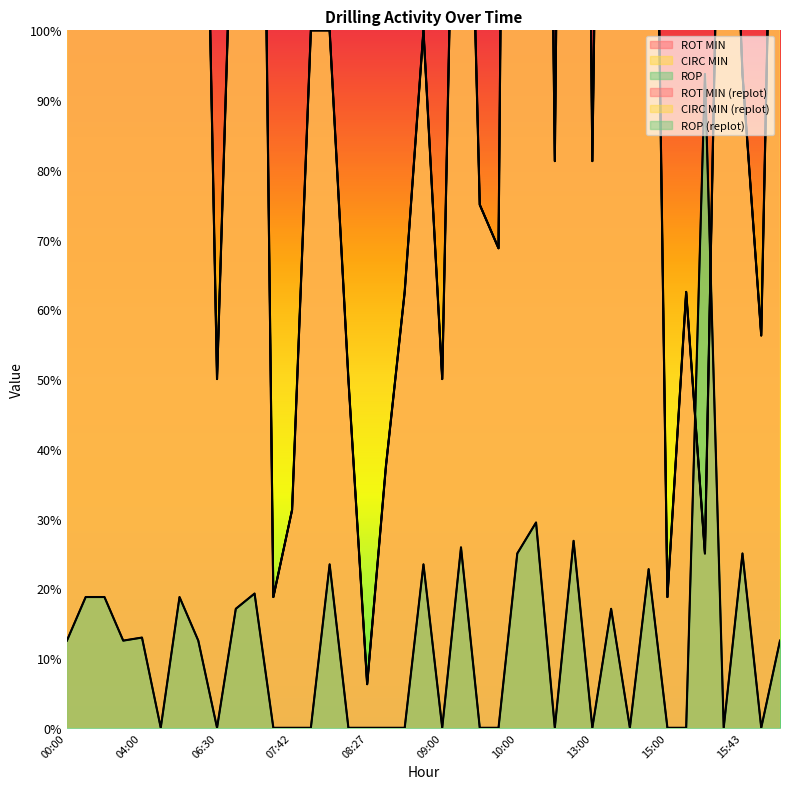

What is the average value of the ROT MIN series?

25.6